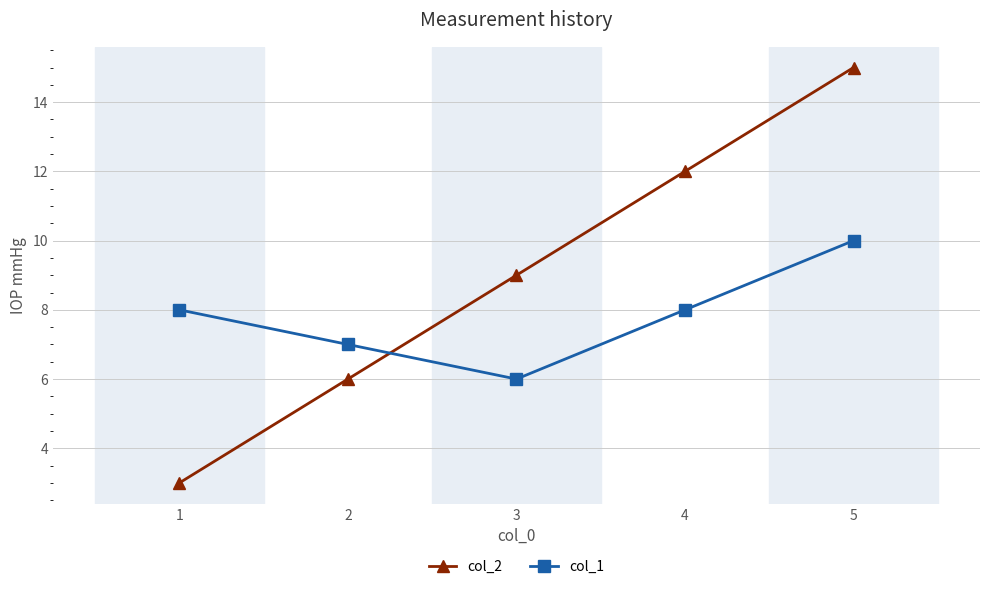

Is it true that col_1 equals 8 at 4?

True